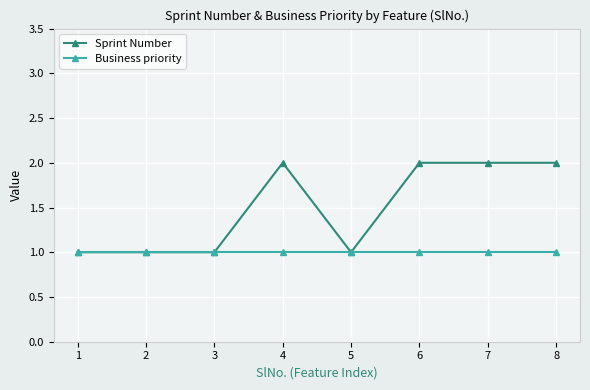

What is the total value across all series at 4?

3